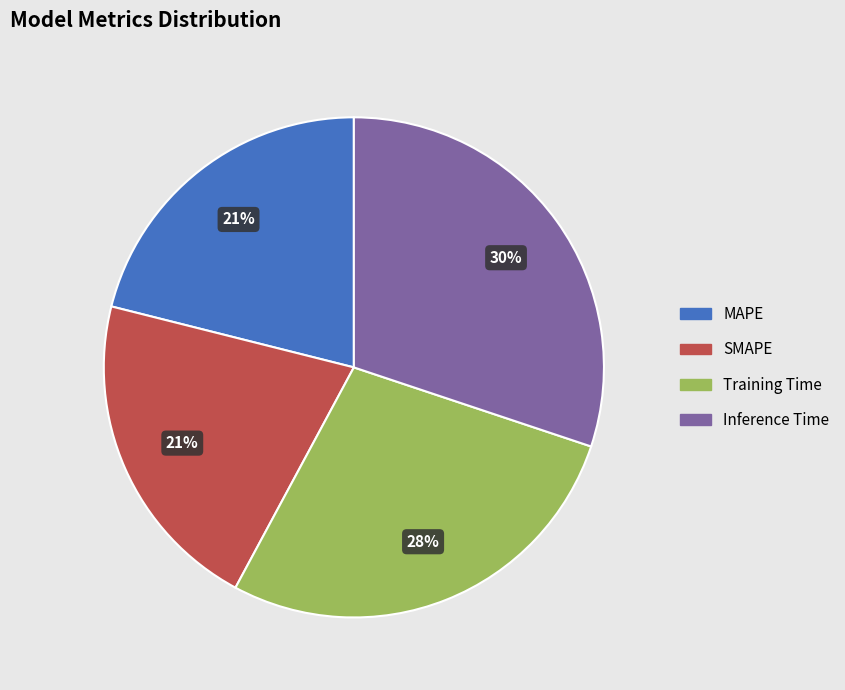

To the nearest percent, what percentage of the pie is SMAPE?

21%